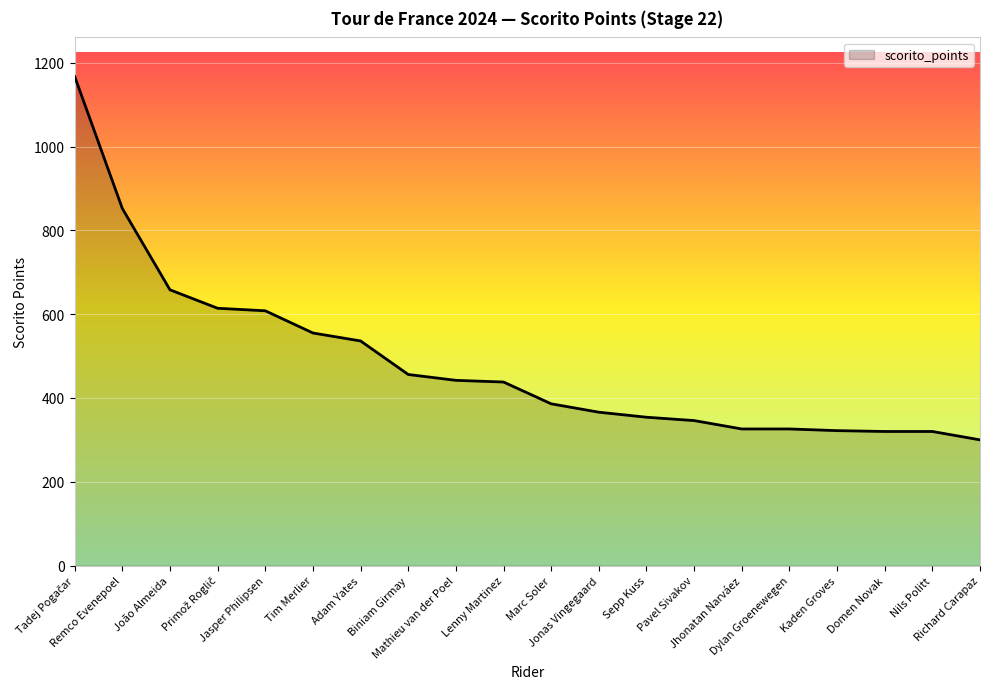

What is the minimum value shown in the chart?

300